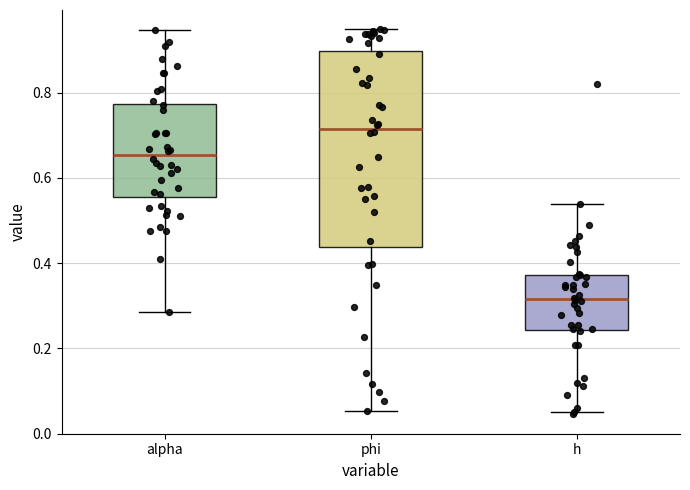

Where does the median line of the box for phi sit on the y-axis? The values are not printed on the chart, so give them approximately, as read against the axis.

0.72